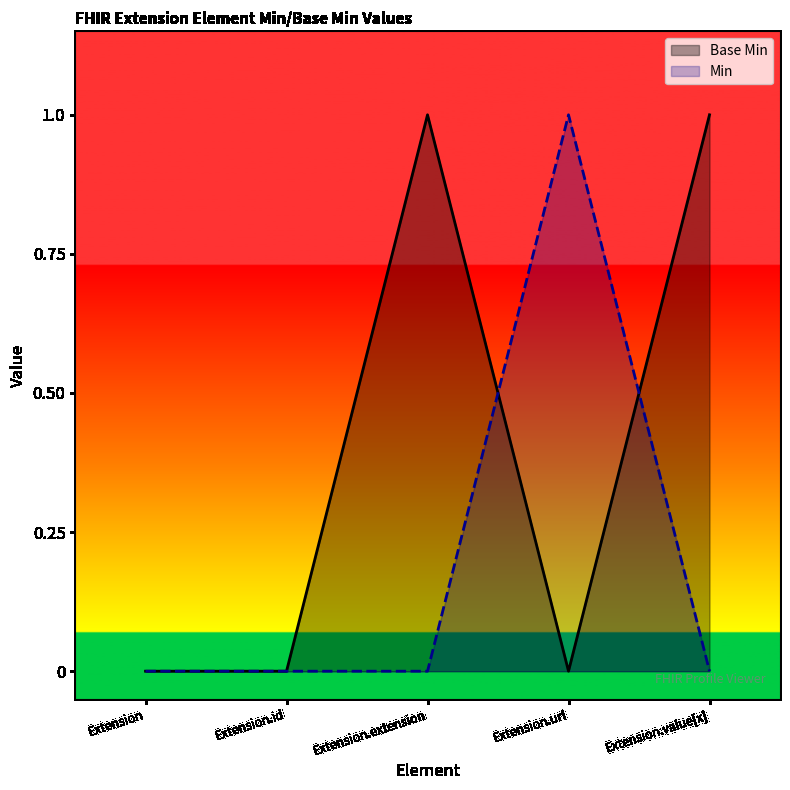

Reading right to left, what are all the values shown in this chart?

Extension.value[x]=1	Extension.url=0	Extension.extension=1	Extension.id=0	Extension=0